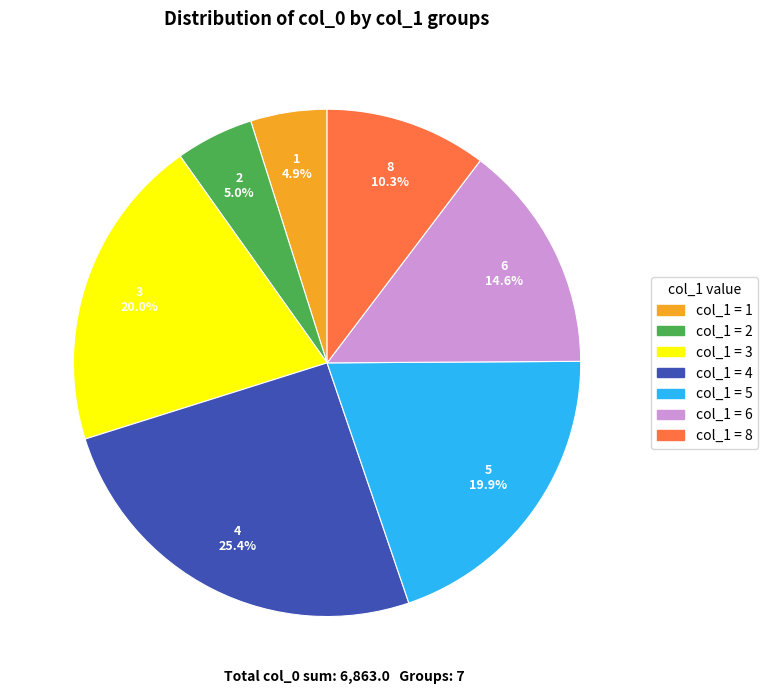

To the nearest percent, what is the average slice percentage?

14%